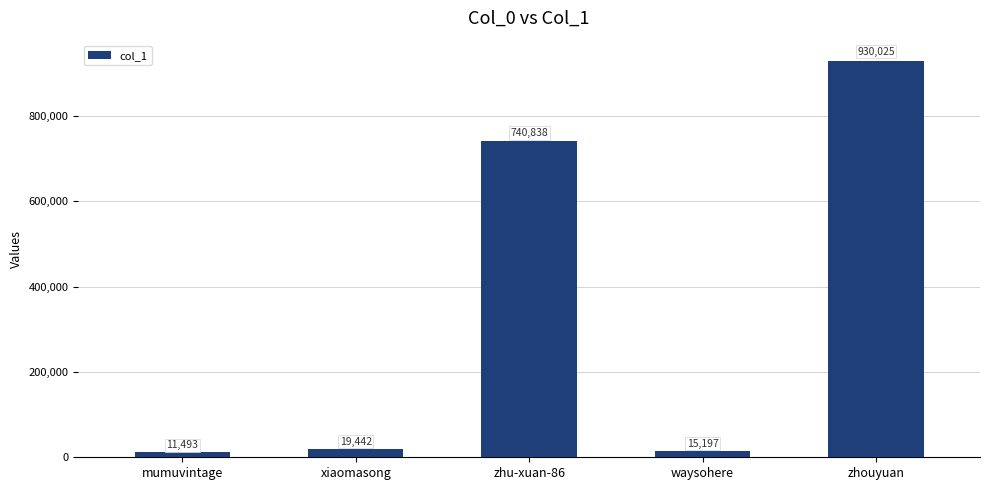

The value at zhu-xuan-86 is 740838. True or false?

True